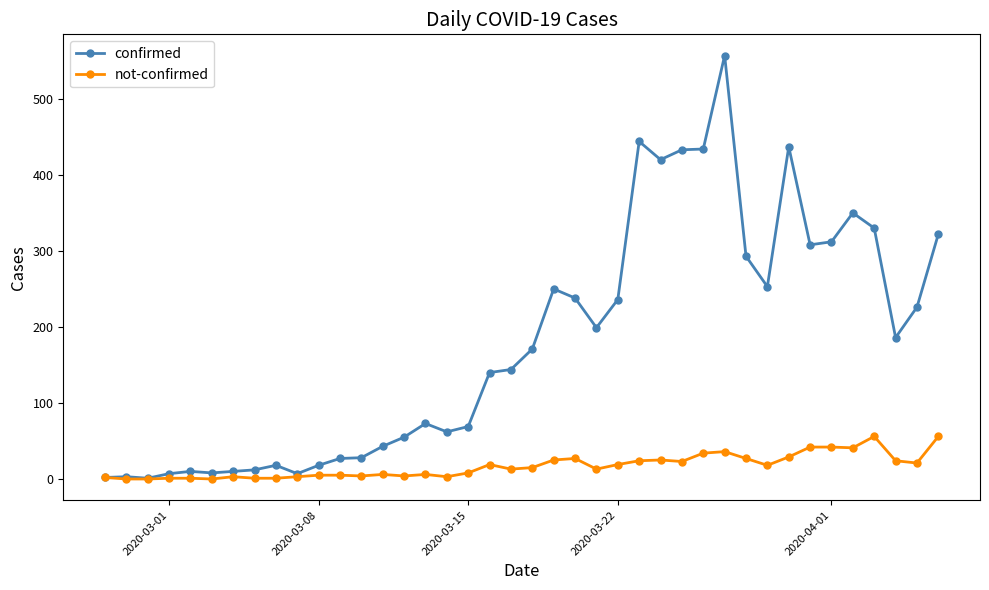

Which series has the largest range (max minus min)?

confirmed